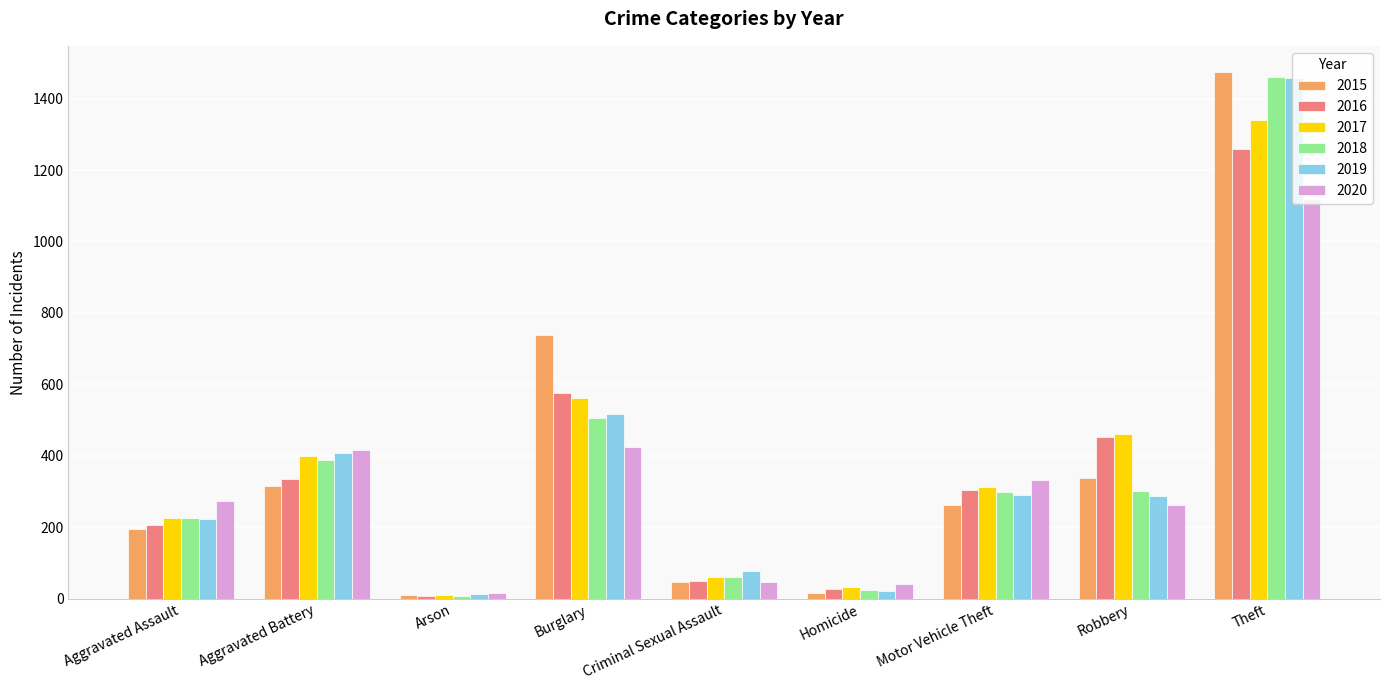

What is the spread (max minus min) of values at Theft?

354